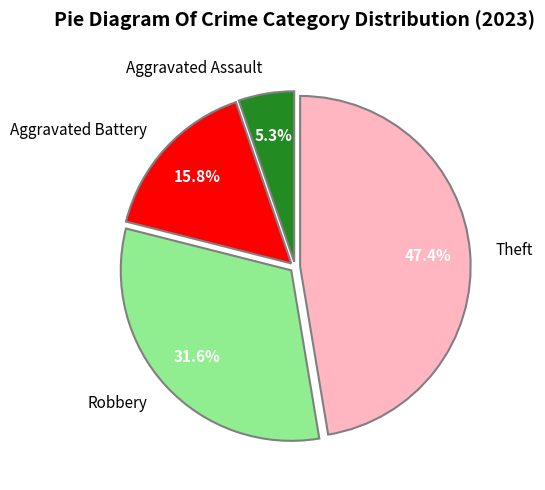

To the nearest percent, what is the difference between the largest and smallest slice percentages?

42%